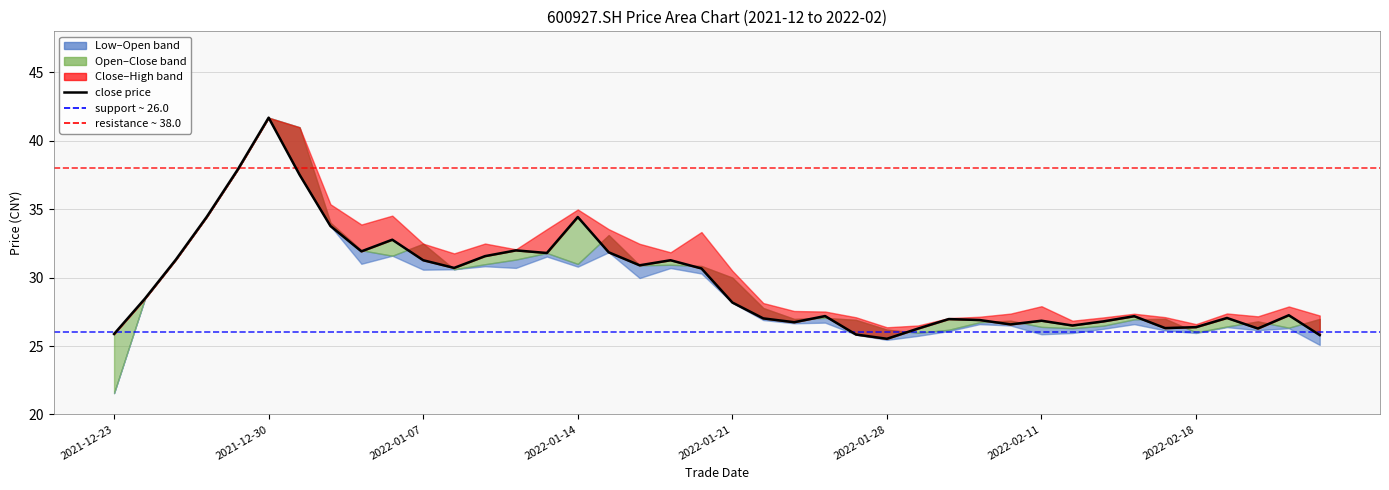

What is the value of the open point at the 21st from the left?

30.0